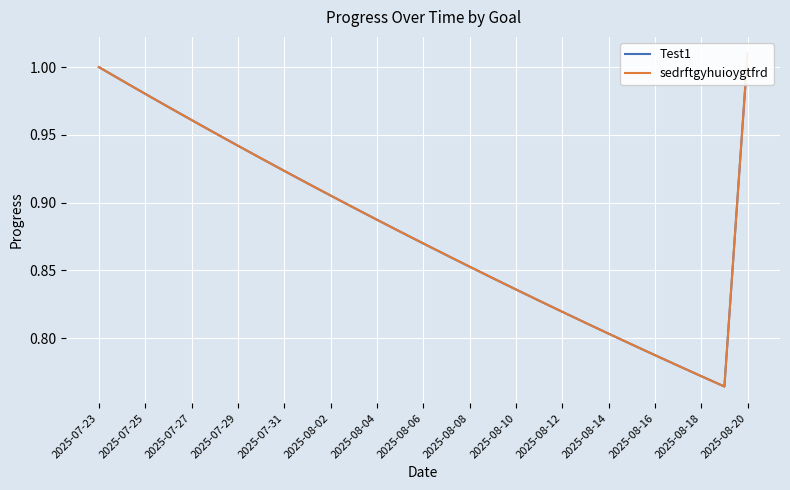

Which series has the widest spread of values?

Test1